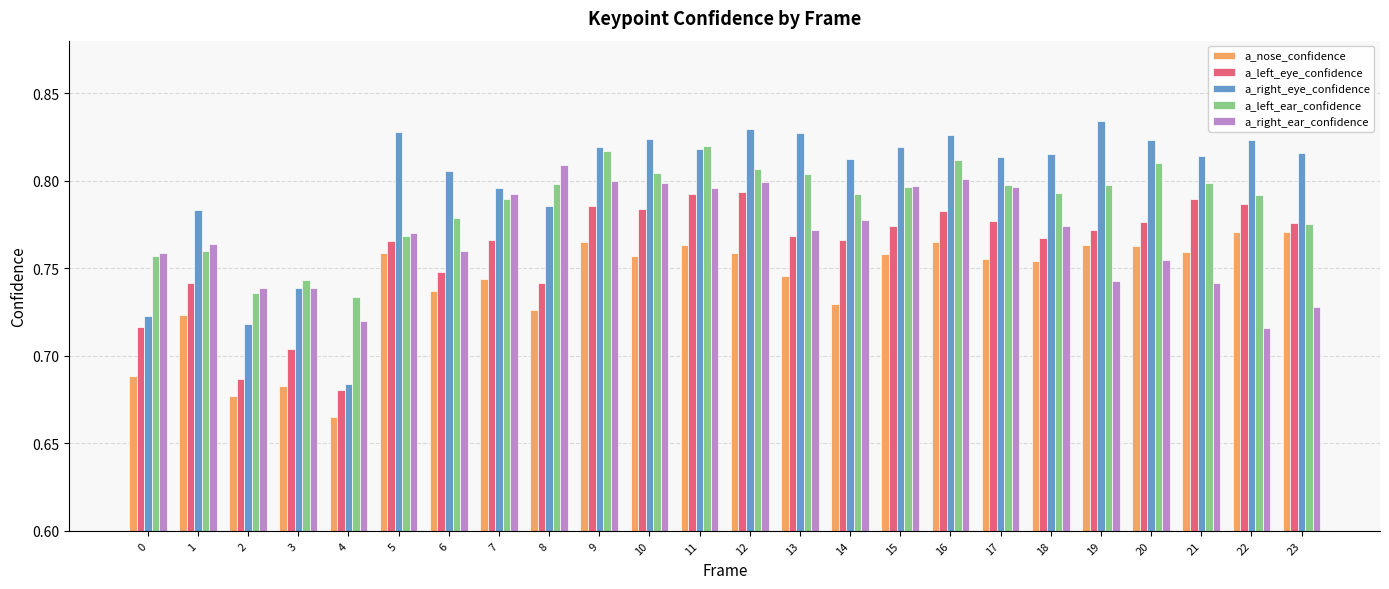

What is the sum of all a_nose_confidence values?

17.8